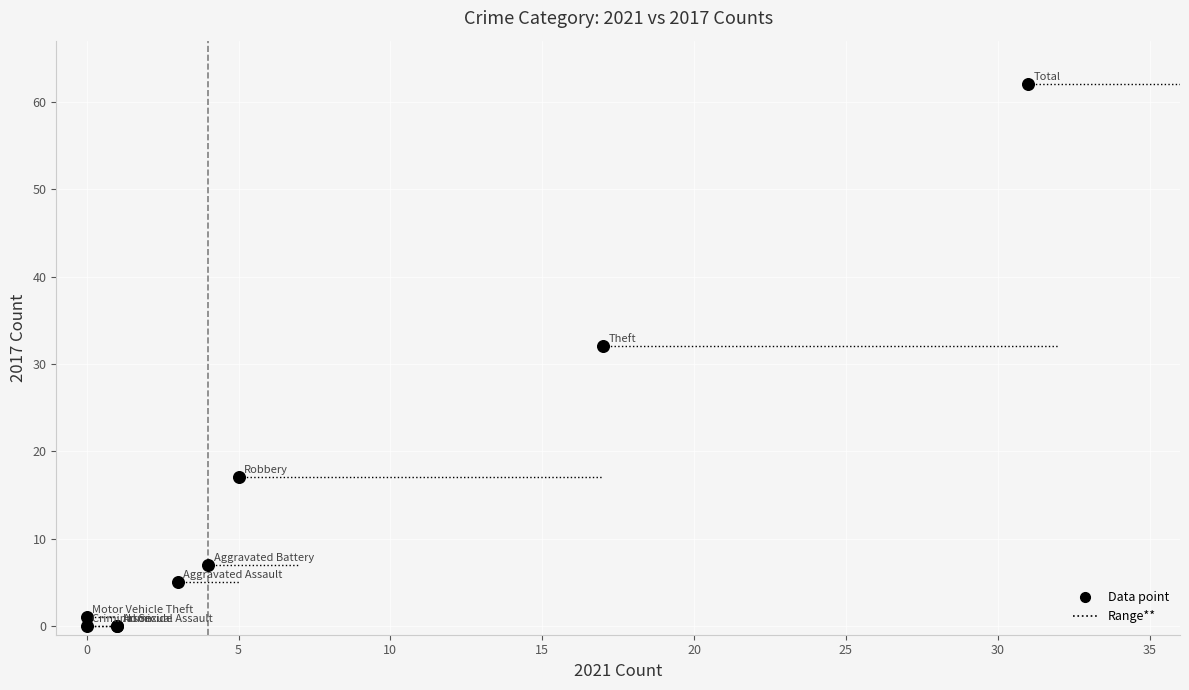

What Y value in the scatter plot is closest to 31?

32